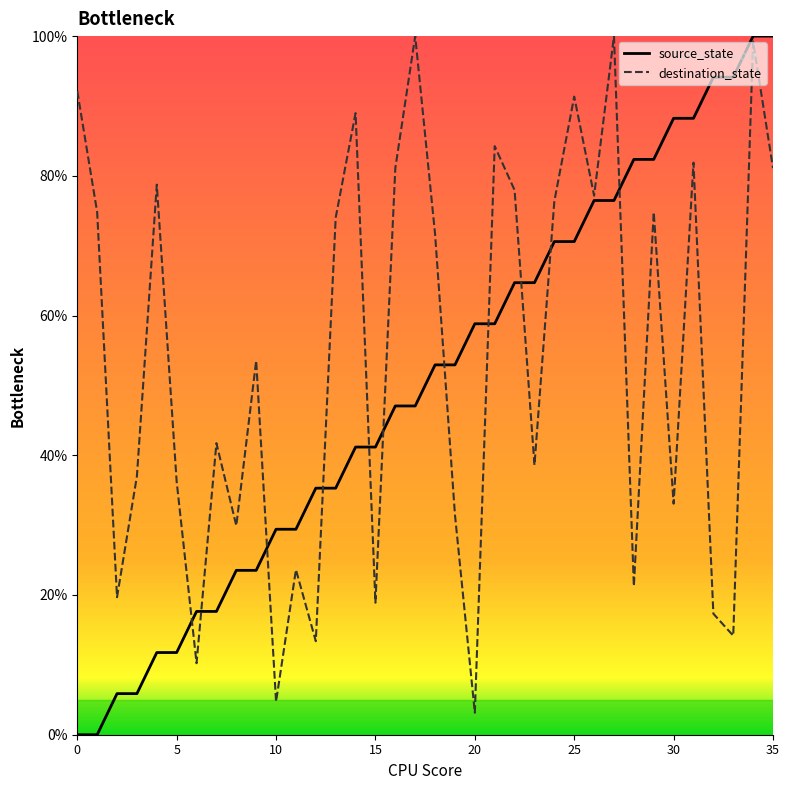

What is the maximum value shown in the chart?

100.0